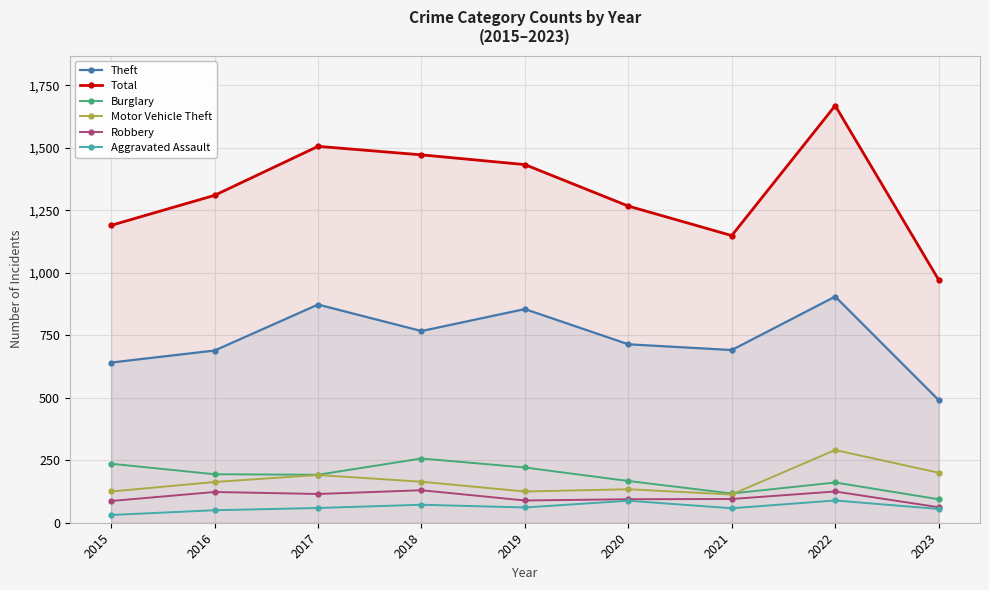

What value does the Robbery series have at 2015, to the nearest 5?

85